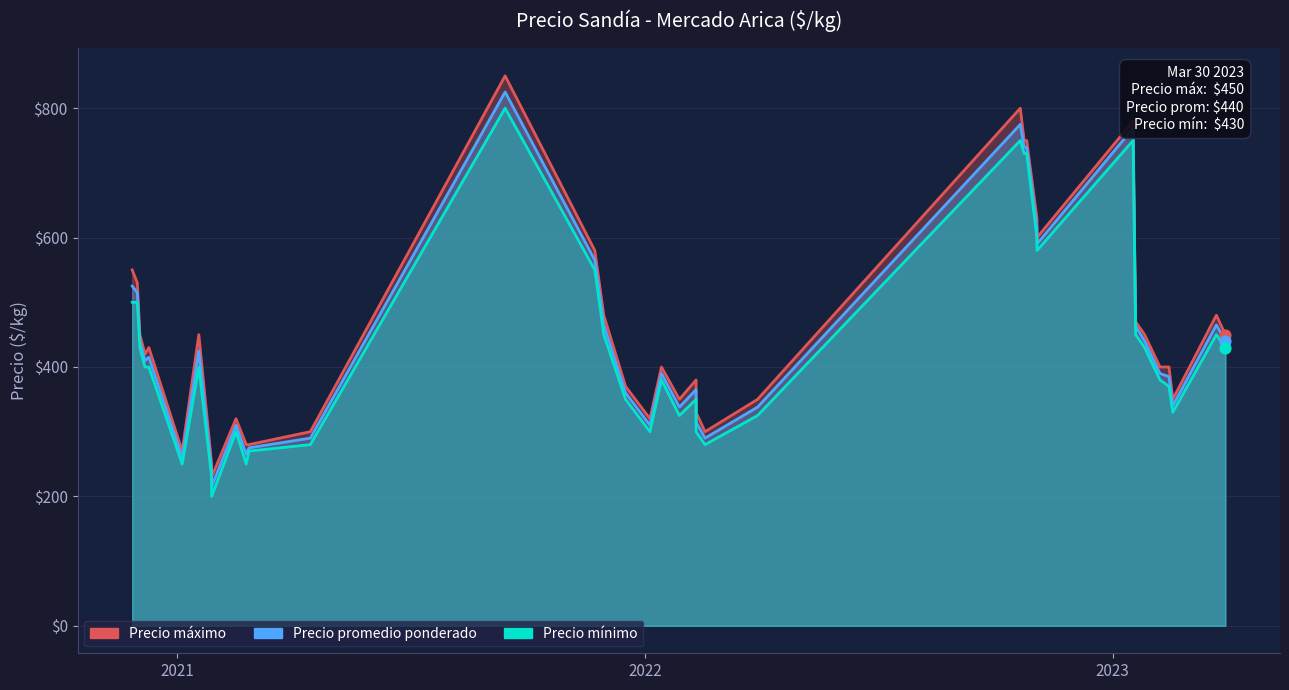

Which series contains the lowest Y value?

Precio mínimo